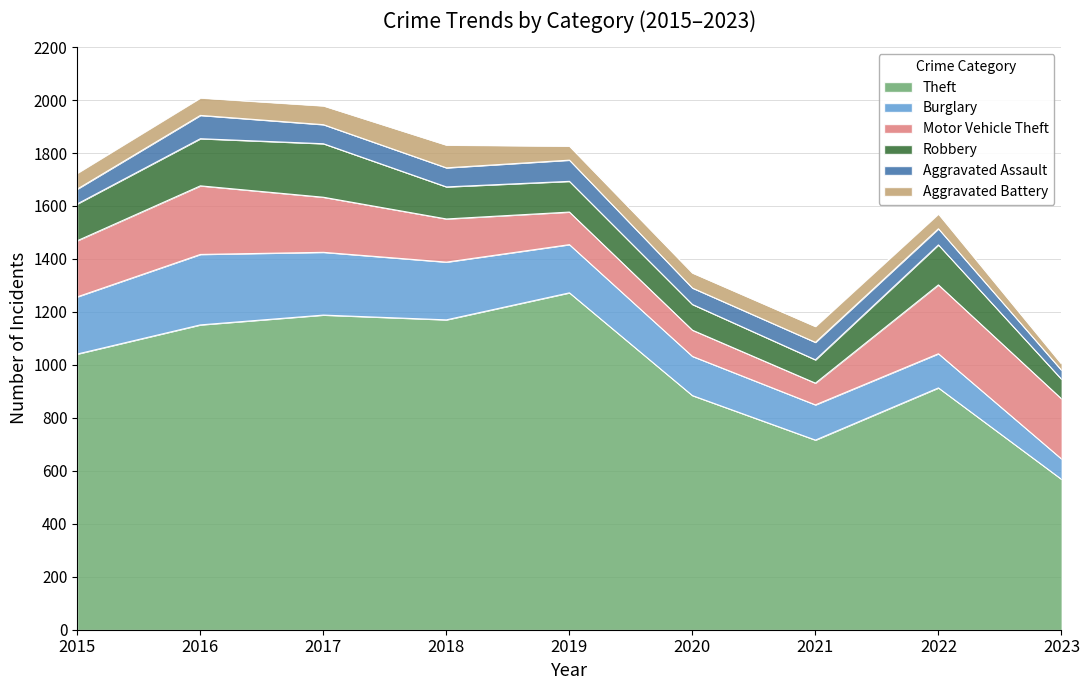

How many interior local valleys does the Robbery series have?

1